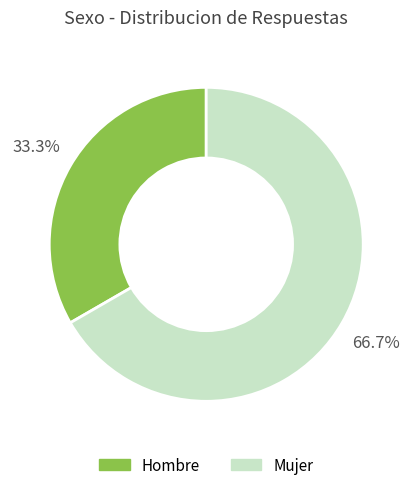

What is the largest slice in the pie chart?

Mujer